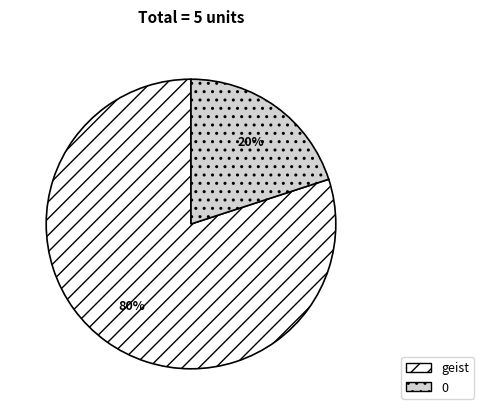

Does 0 account for over 50% of the chart?

No